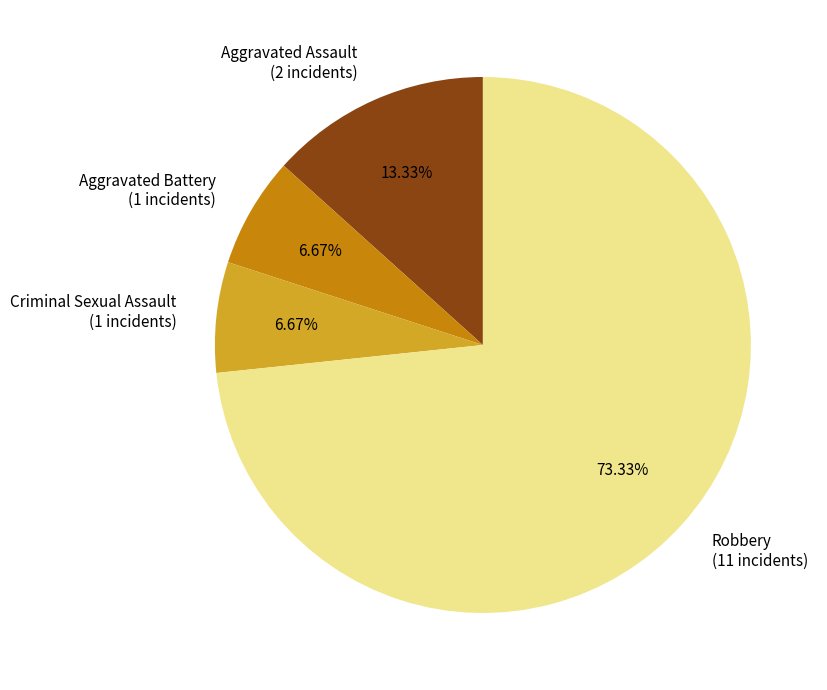

True or false: Aggravated Assault accounts for 13% of the total.

True